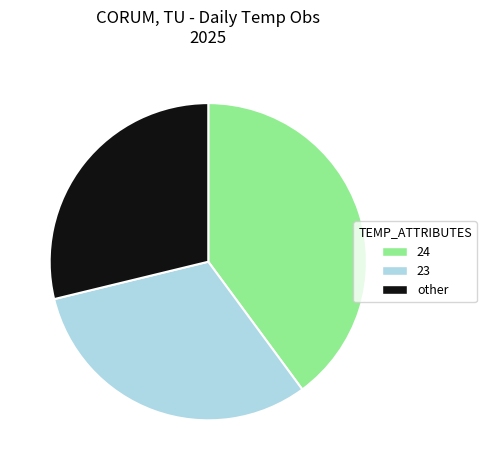

Which category has the smallest portion of the pie?

other